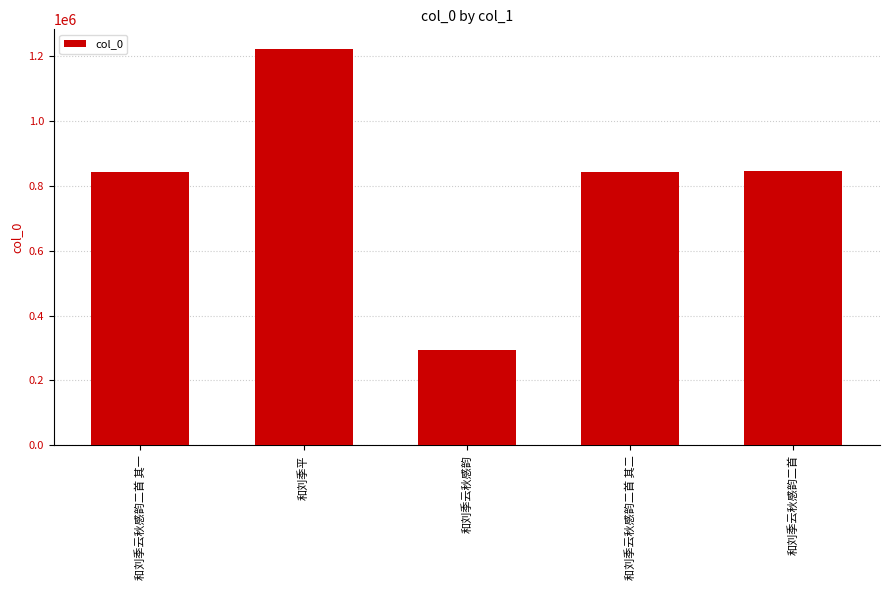

What value does the data have at 和刘季云秋感韵二首 其一, to the nearest 10?

842230